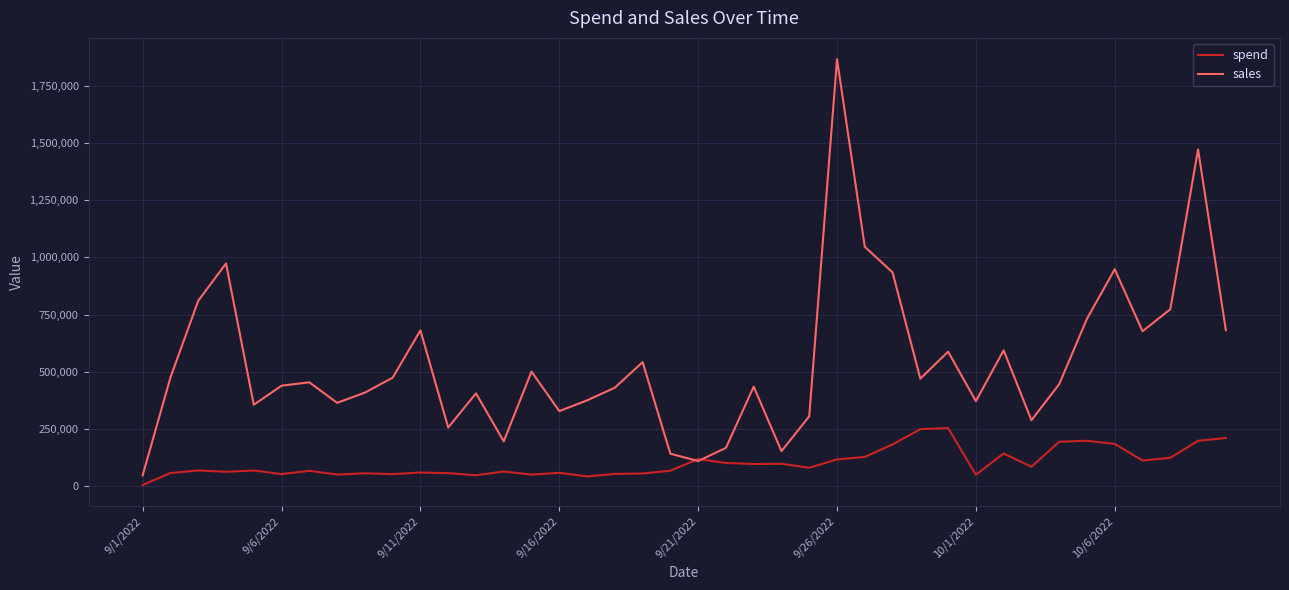

Which series has the largest range (max minus min)?

sales